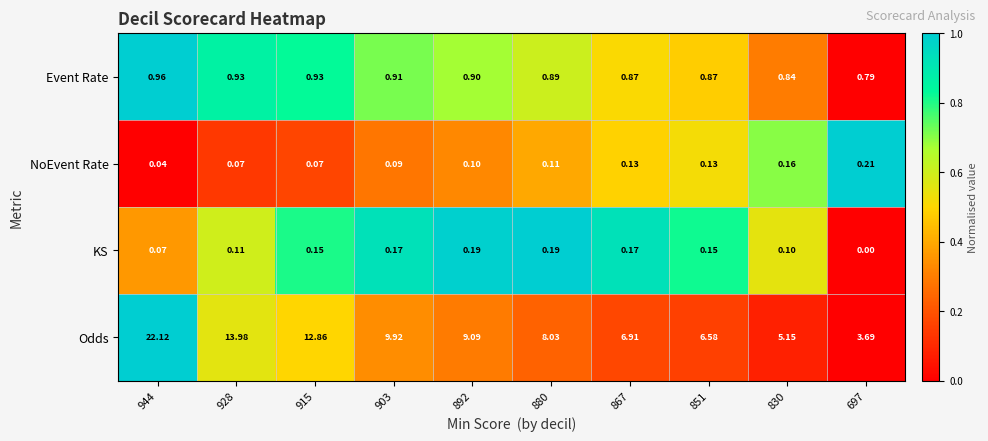

Which series has the widest spread of values?

Odds